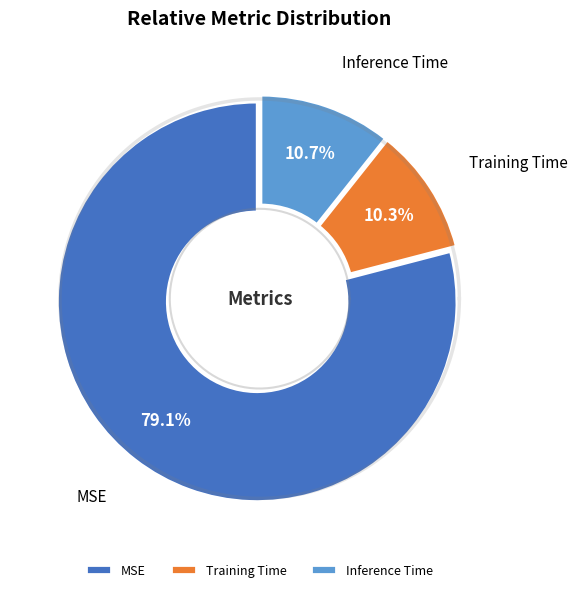

True or false: MSE accounts for 79% of the total.

True